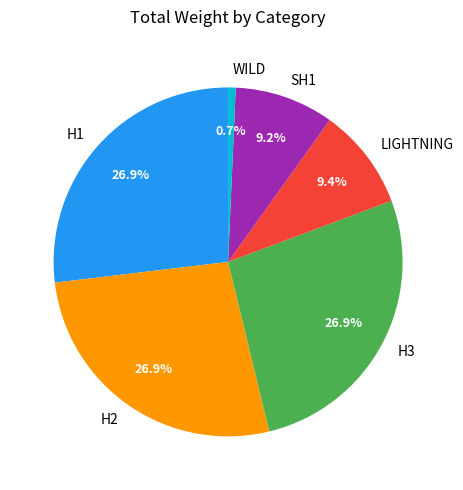

True or false: SH1 accounts for 1% of the total.

False